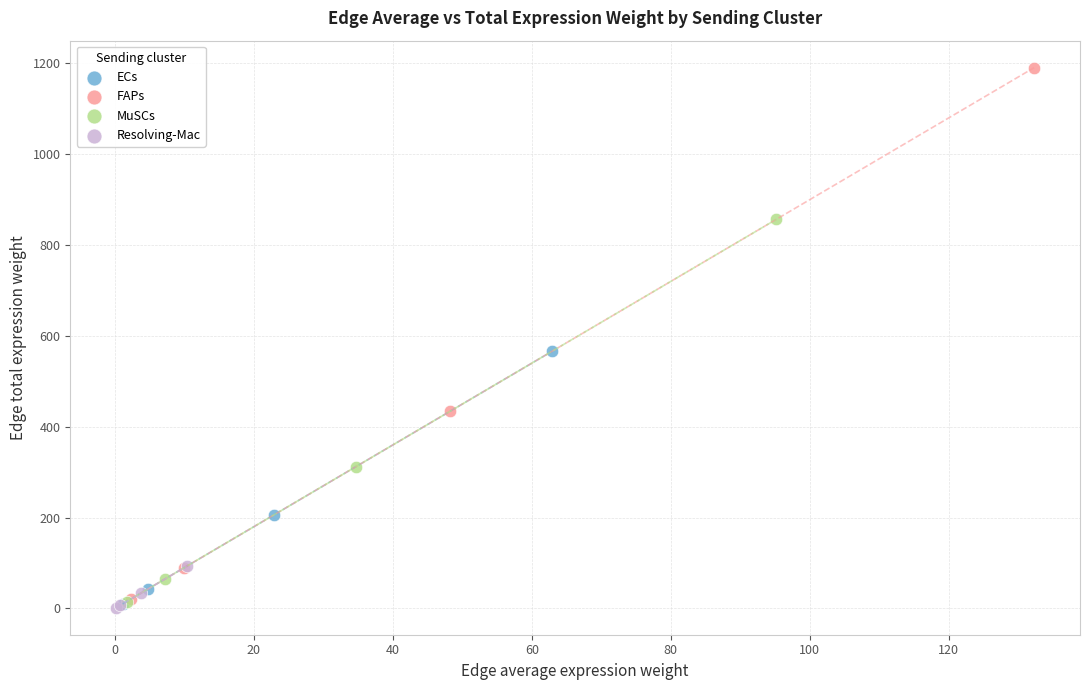

Which series contains the highest Y value?

FAPs